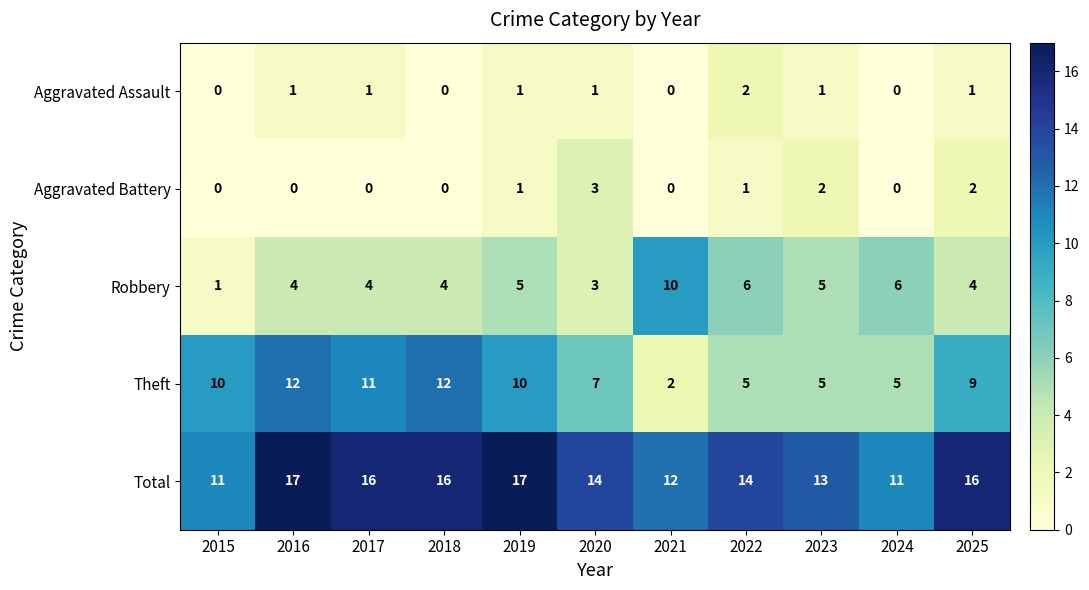

Rank the series by their maximum value, from lowest to highest.

Aggravated Assault, Aggravated Battery, Robbery, Theft, Total